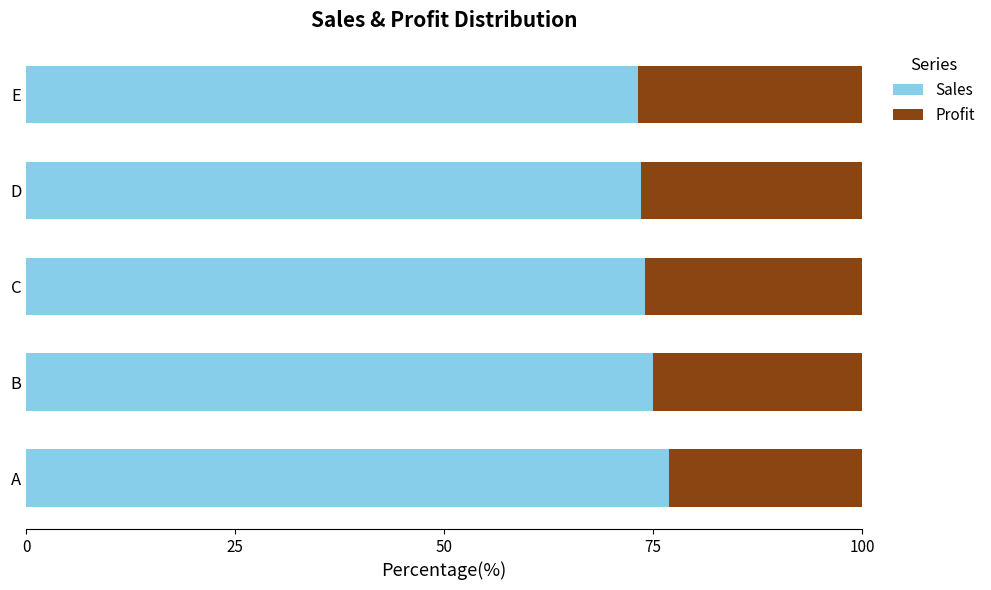

What is the total value across all series at E?

100.0